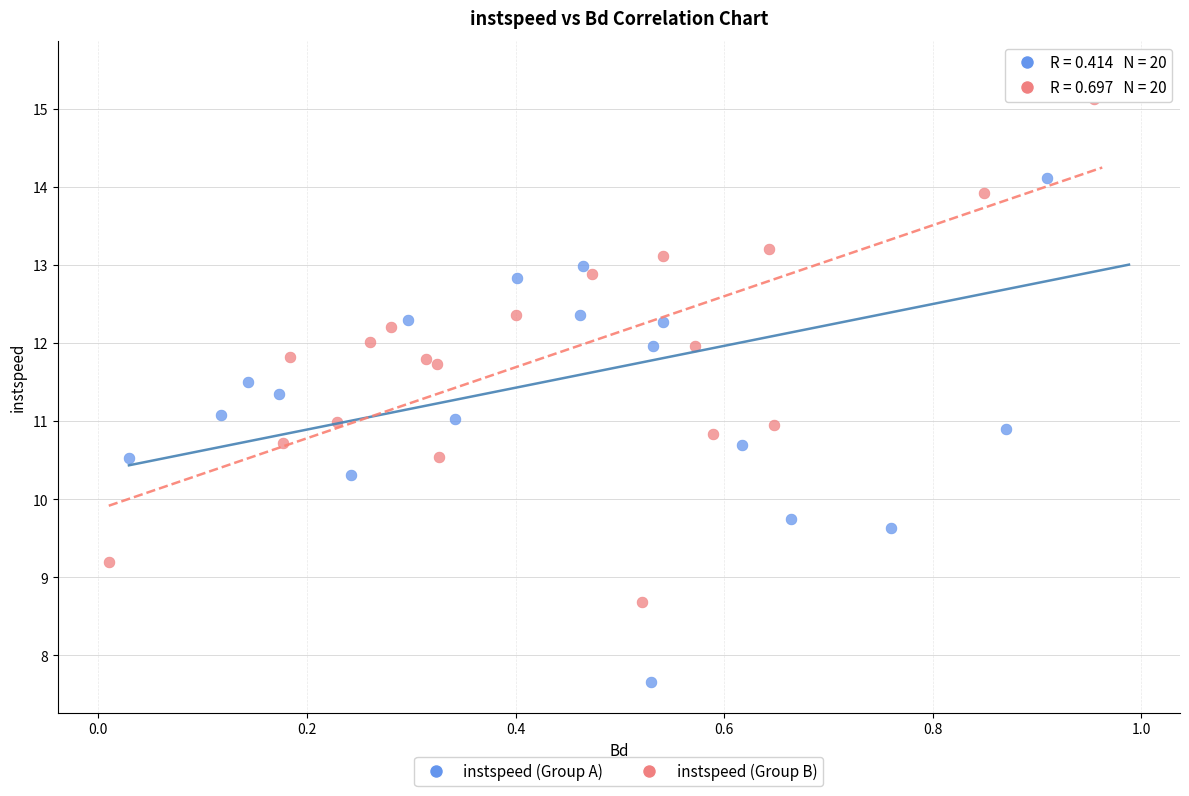

Which series contains the lowest Y value?

instspeed (Group A)